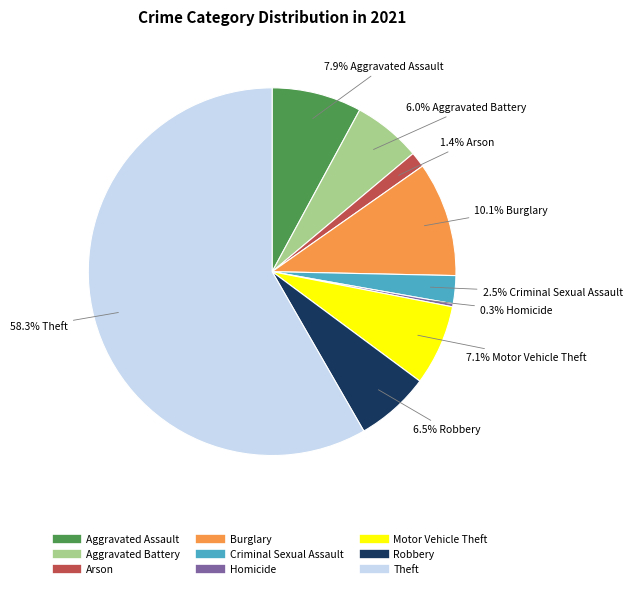

Which slice is the largest?

Theft